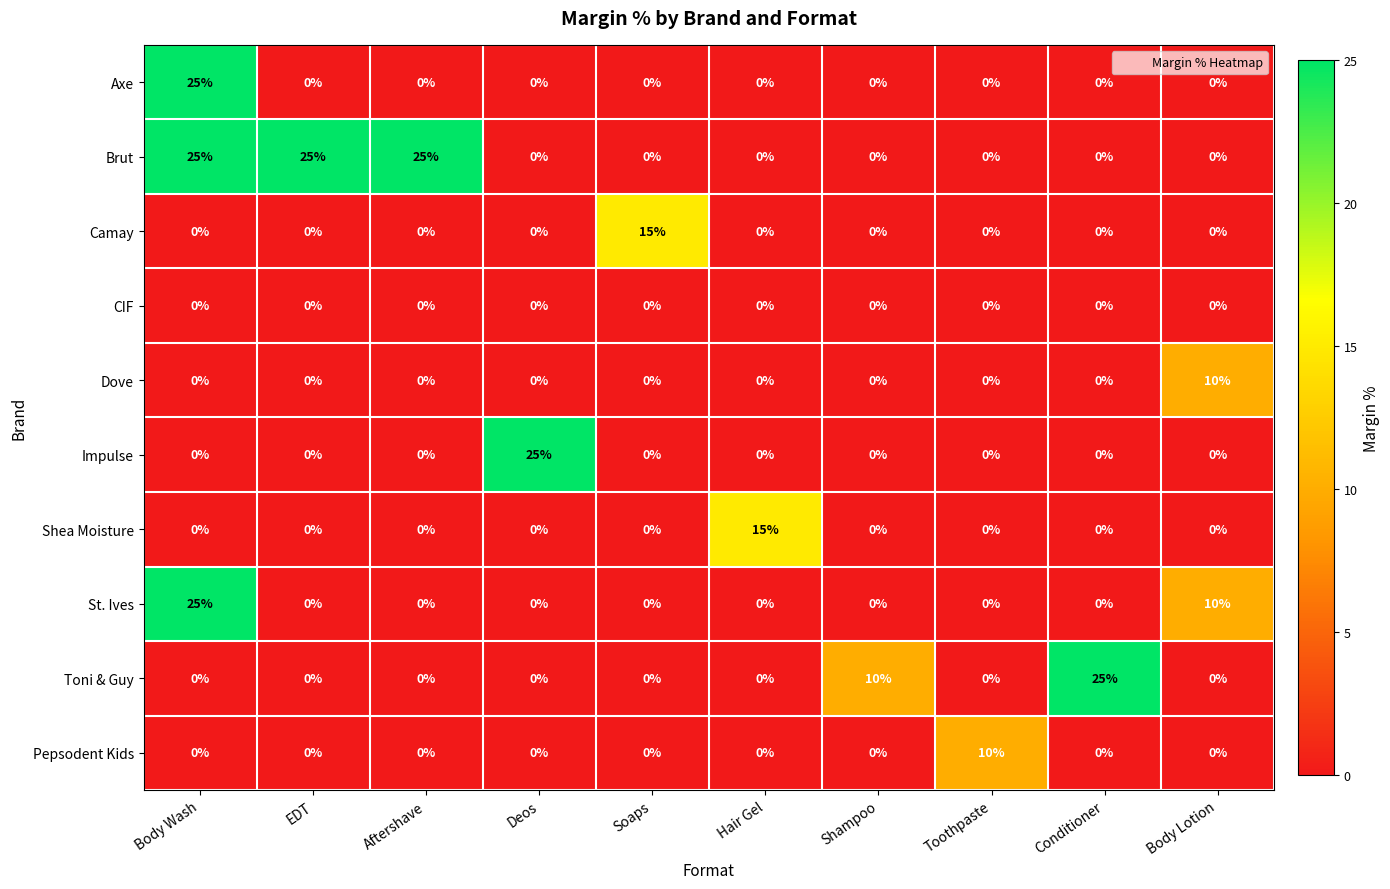

Count the number of categories in the chart.

10